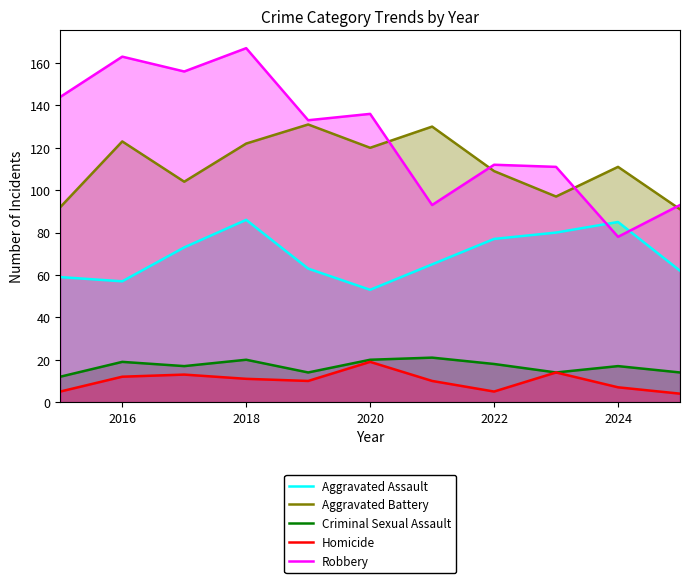

What are all the series names shown in the legend?

Aggravated Assault, Aggravated Battery, Criminal Sexual Assault, Homicide, Robbery